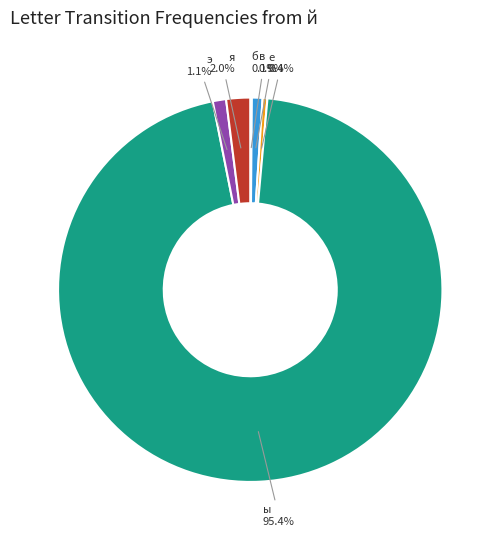

Does any single category account for the majority?

Yes